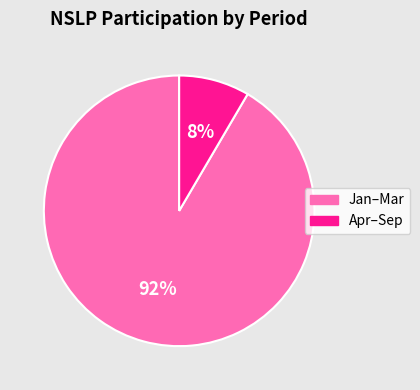

Count the number of slices in the pie.

2